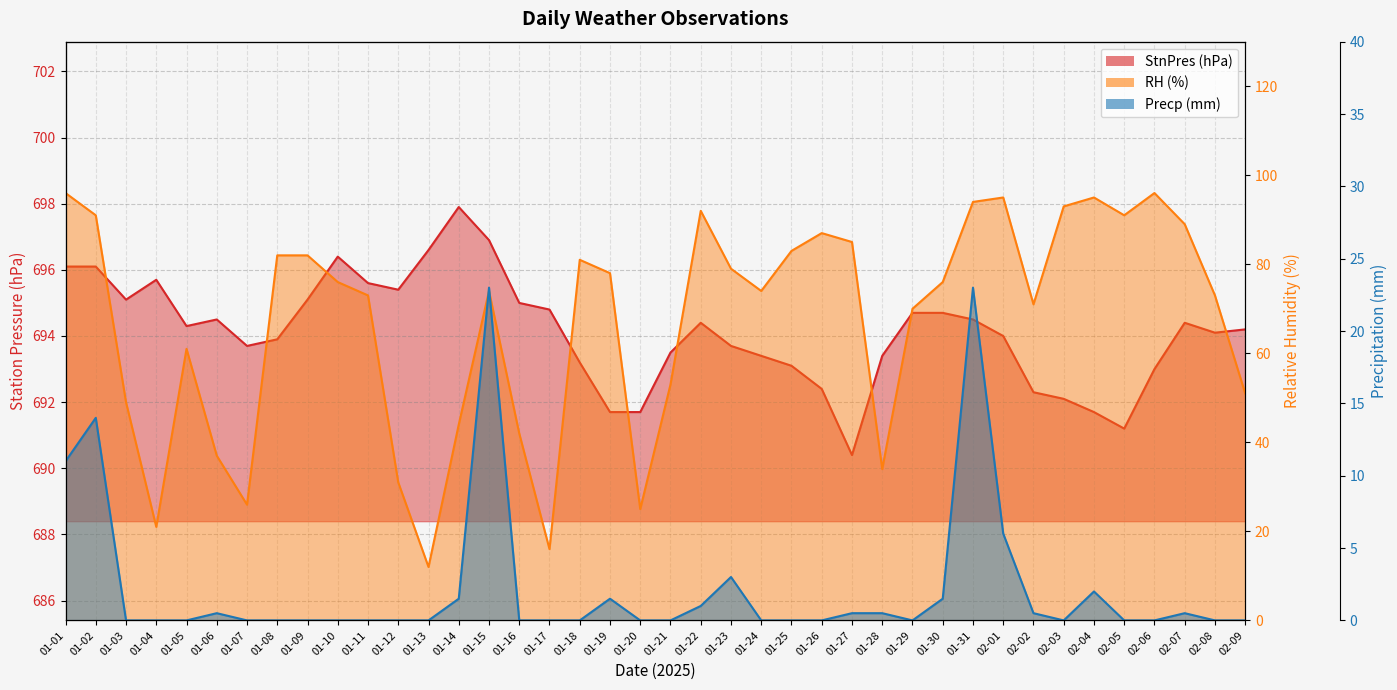

True or false: Precp has more than 0 interior local peaks.

True